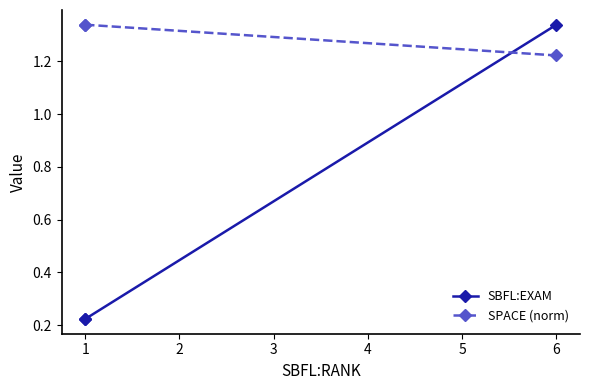

What is the highest value of the SPACE (norm) series?

1.3